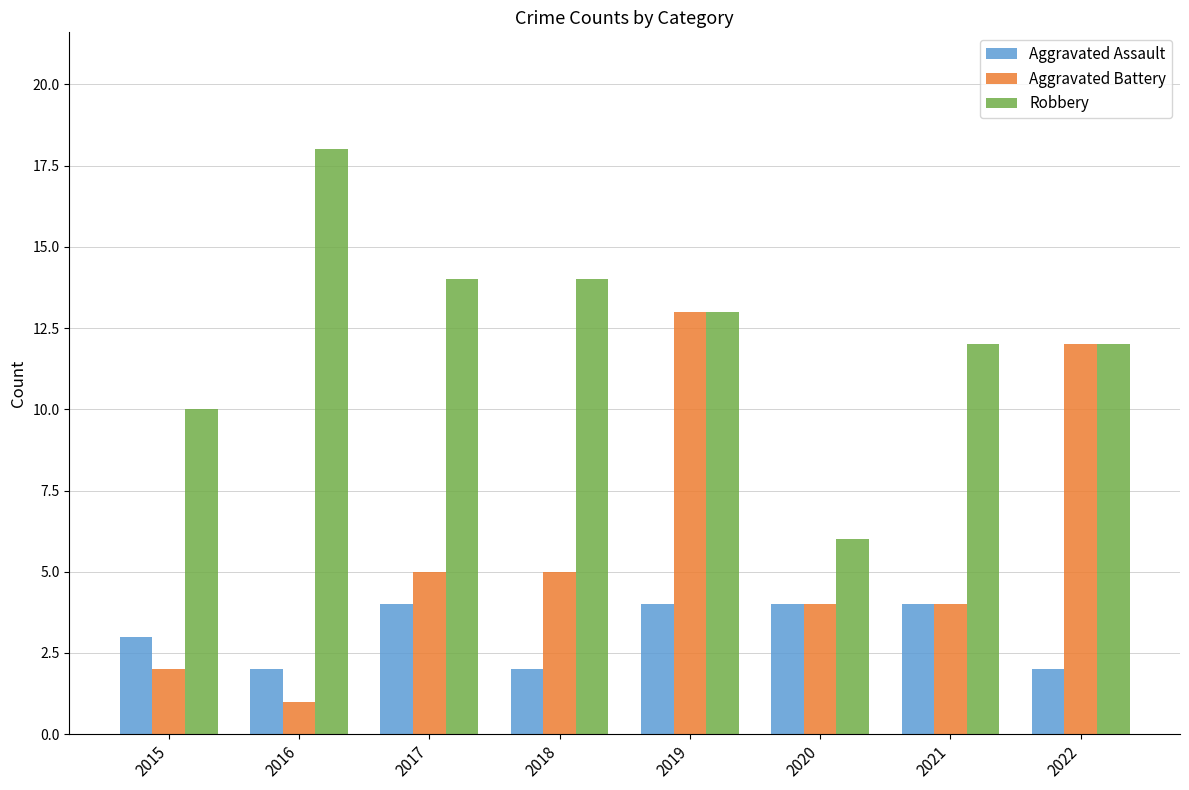

What is the spread (max minus min) of values at 2019?

9